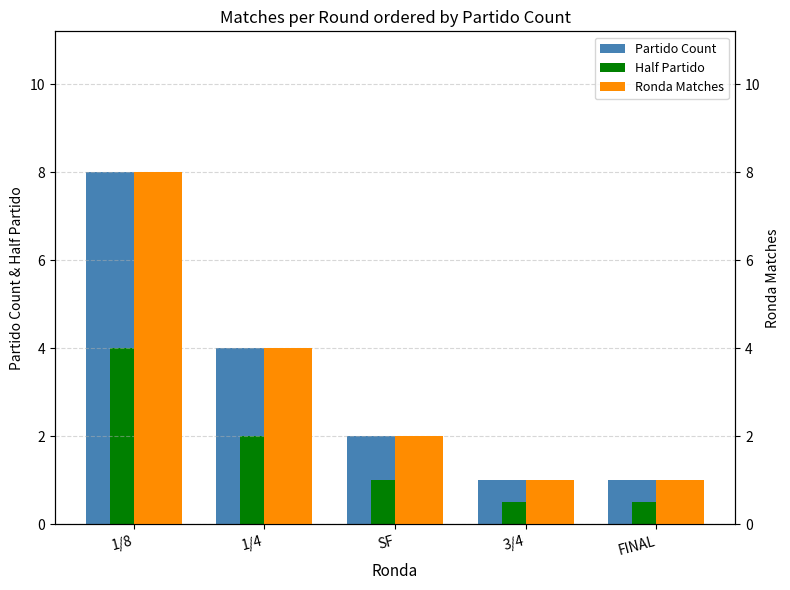

Which series changed the most between SF and 3/4?

Partido Count